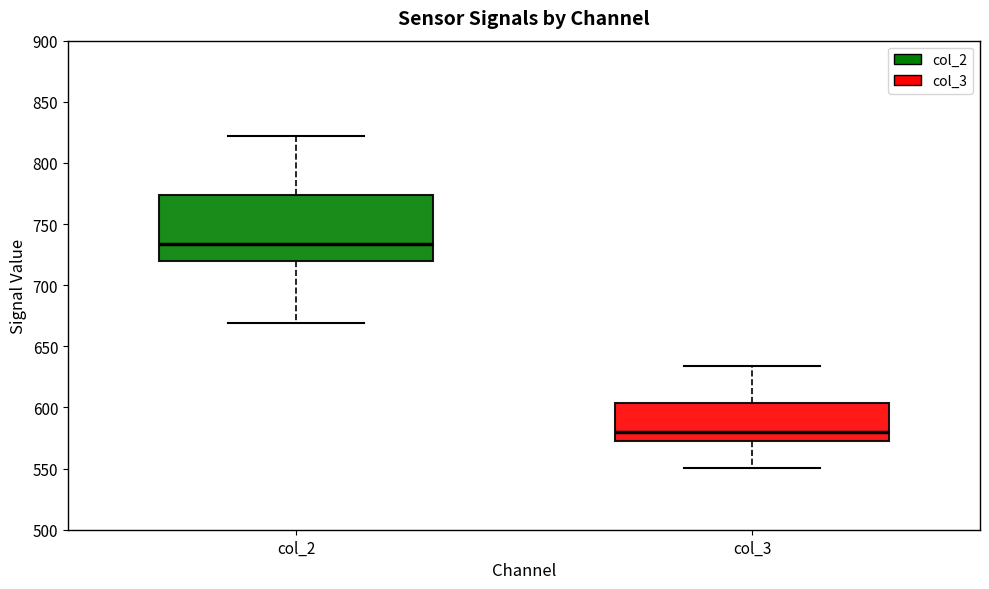

Where is the upper edge of the box for col_2 on the y-axis? The values are not printed on the chart, so give them approximately, as read against the axis.

775